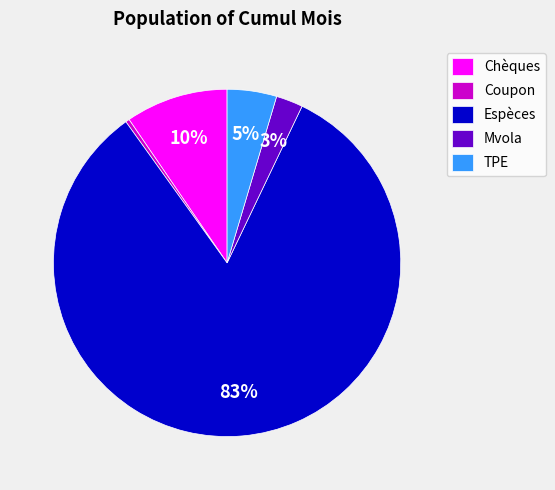

To the nearest percent, what is the average slice percentage?

20%